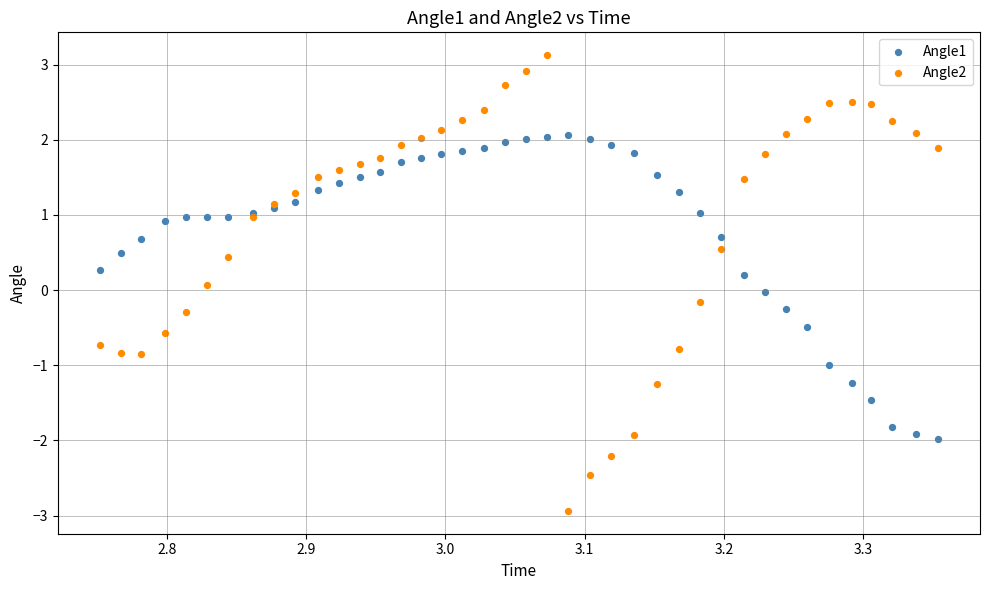

What are all the series names shown in the legend?

Angle1, Angle2